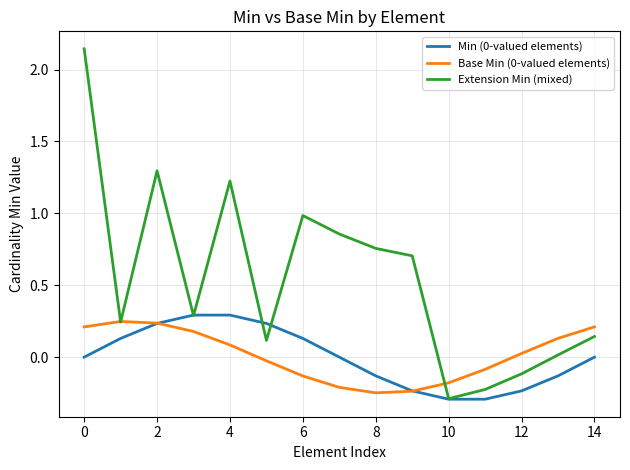

What is the maximum value for Min (0-valued elements)?

0.3